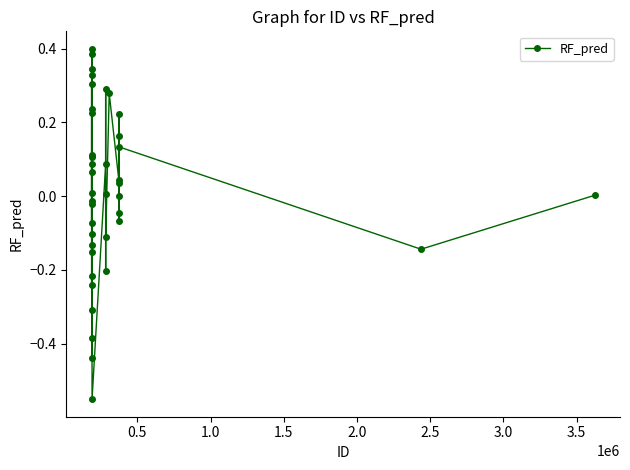

What is the difference between the maximum and second lowest values?

0.8